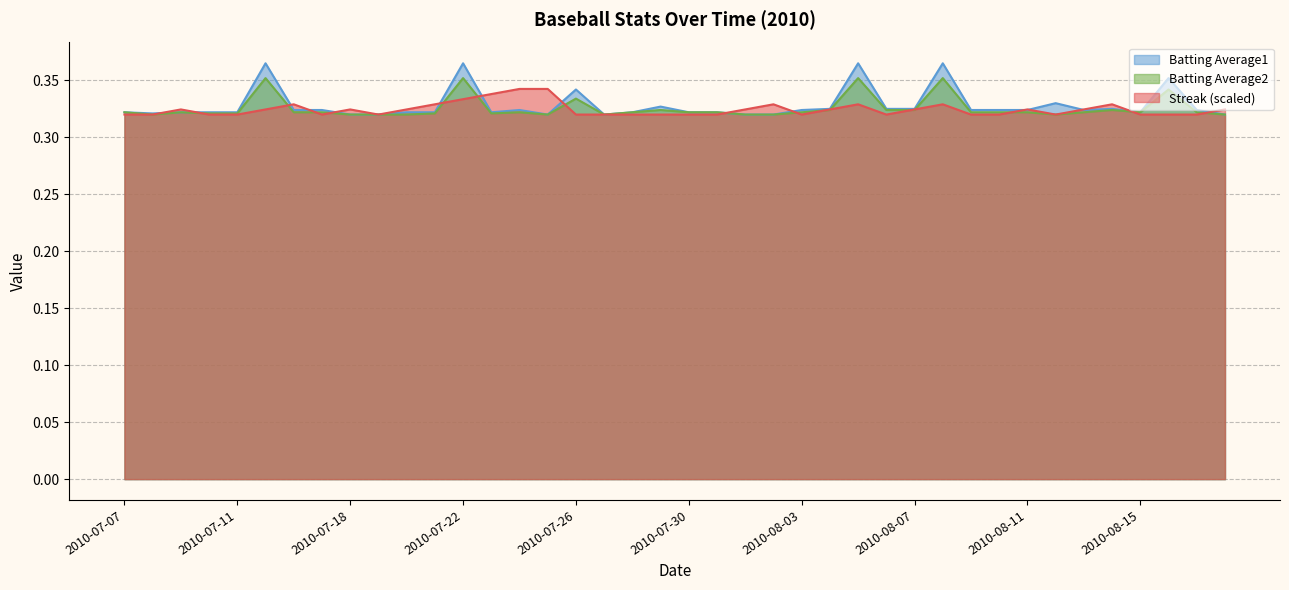

What is the value of the Streak point at the 3rd from the left?

0.3